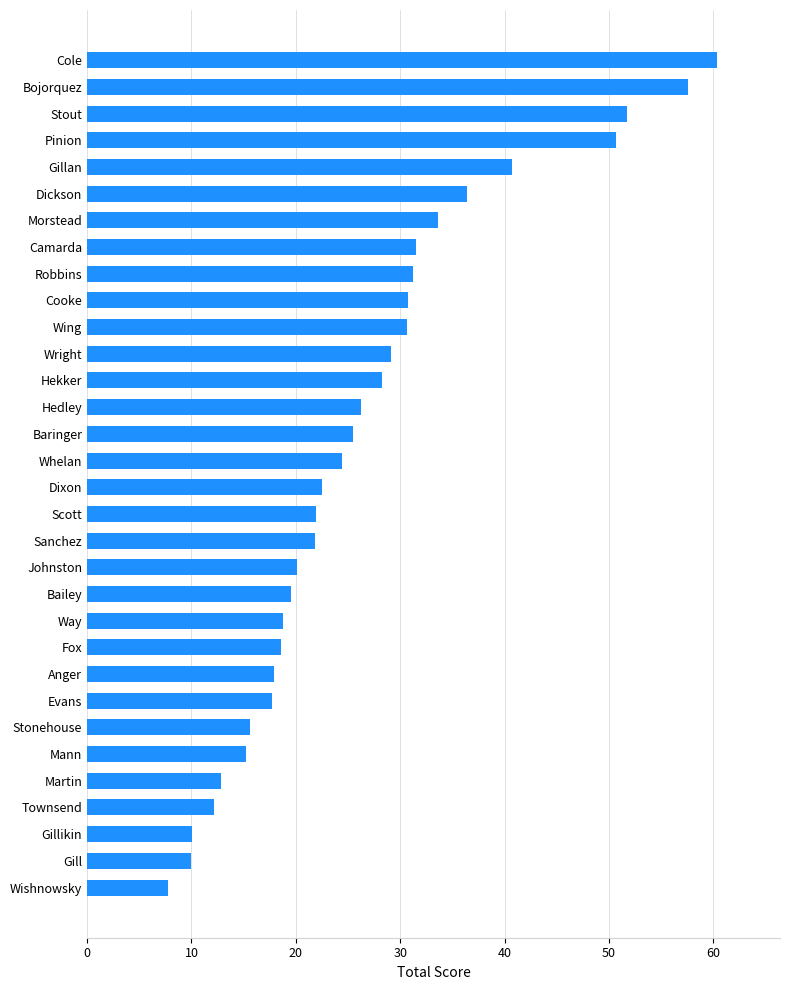

True or false: the data shows 10.0 at Gill.

True